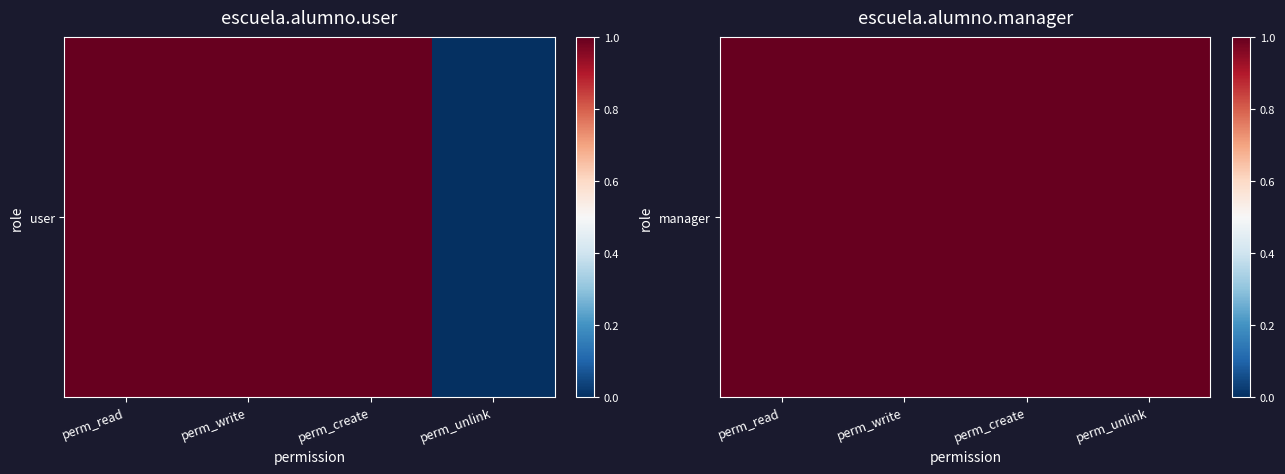

True or false: the data shows 1 at perm_write.

True